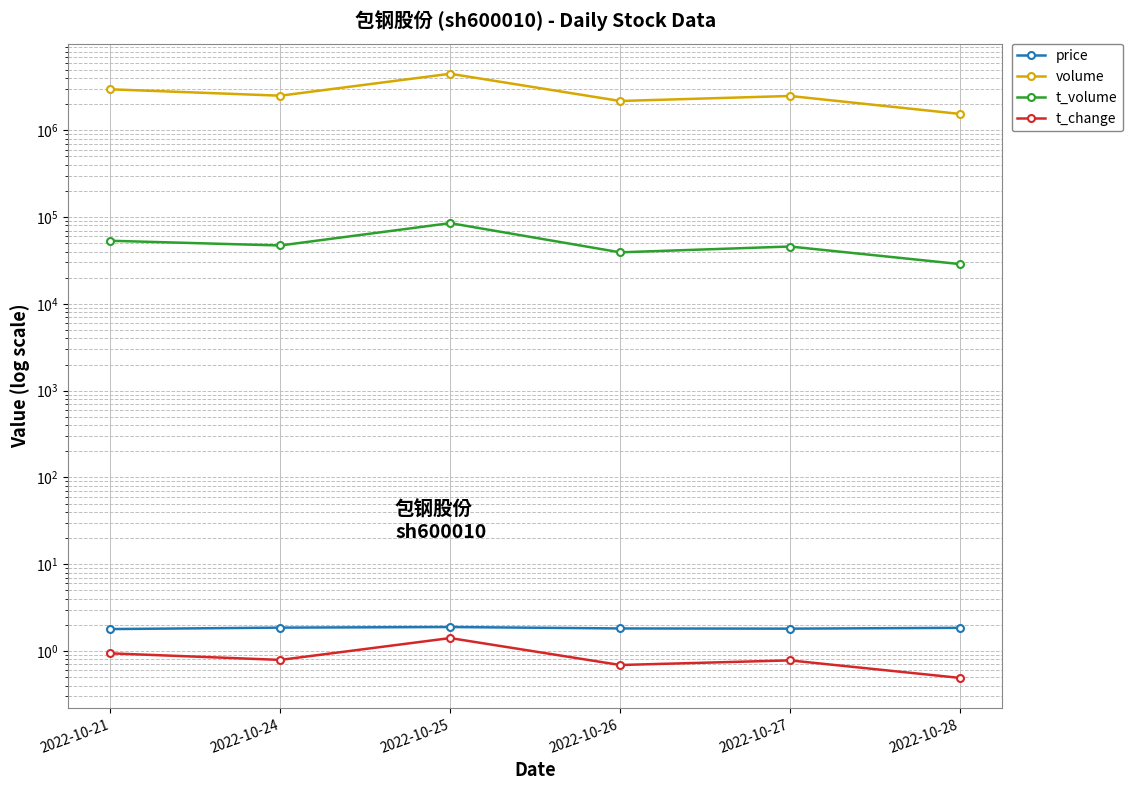

Count the number of data series in this chart.

4